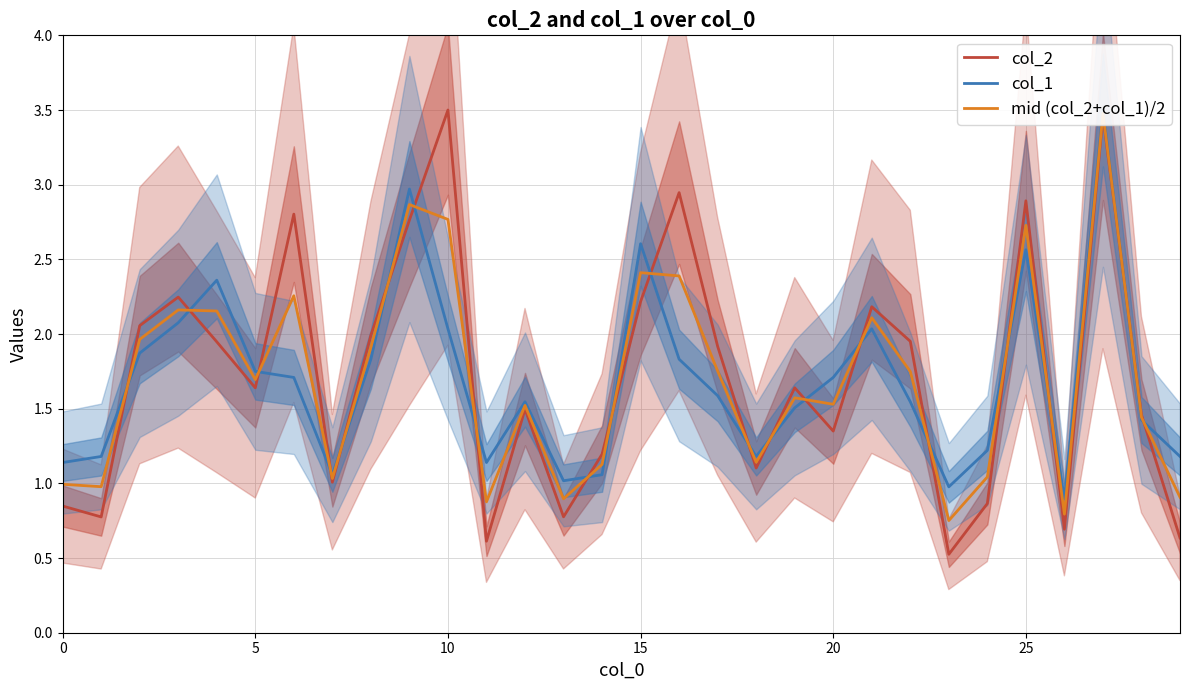

Rank the series by their average value, from highest to lowest.

col_2, mid (col_2+col_1)/2, col_1